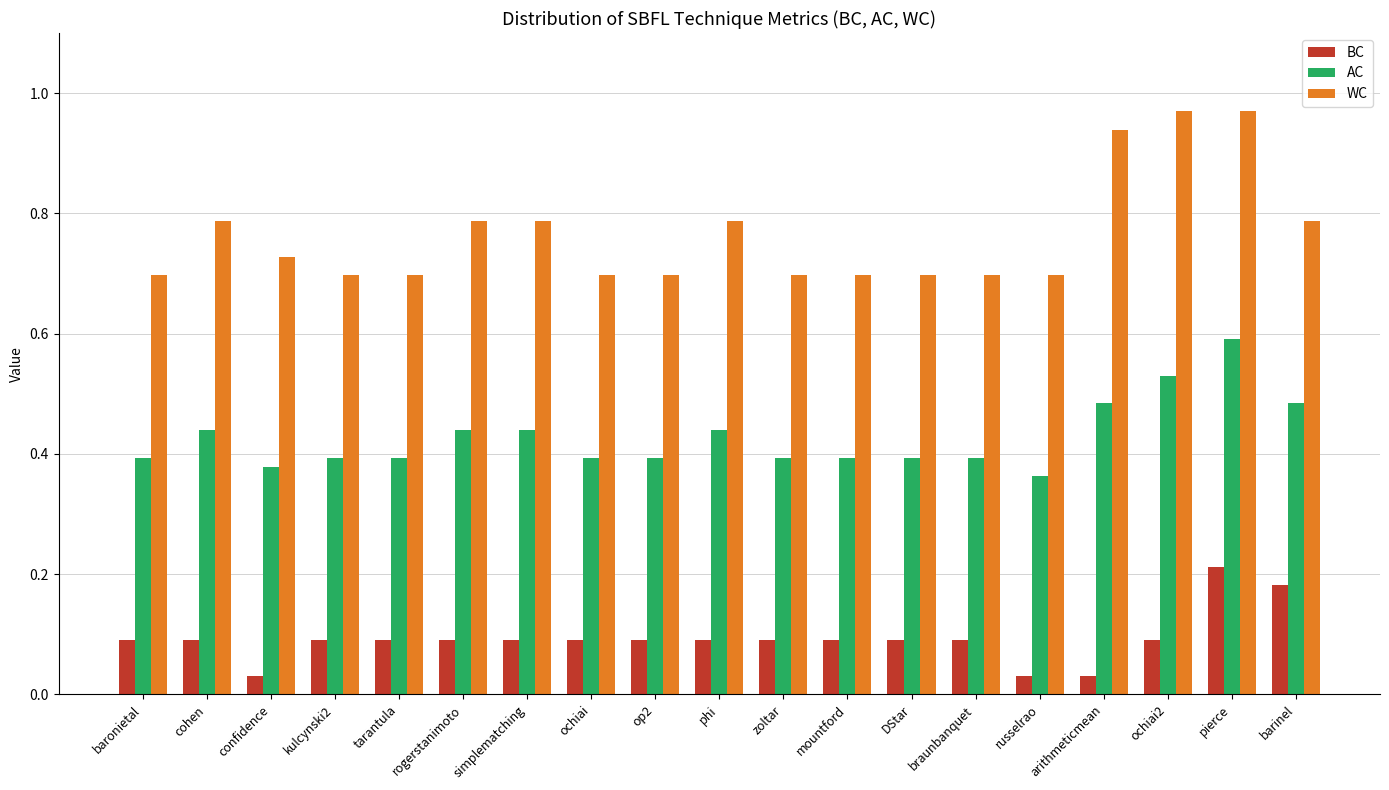

Does the chart contain stacked bars?

No